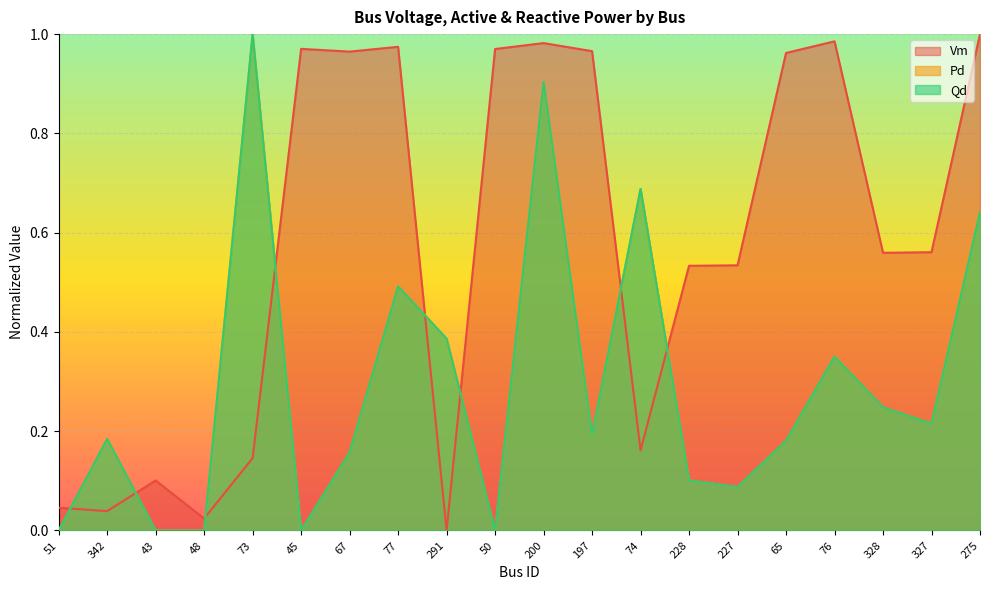

Which series ends up on top after the final intersection of Qd and Vm?

Vm